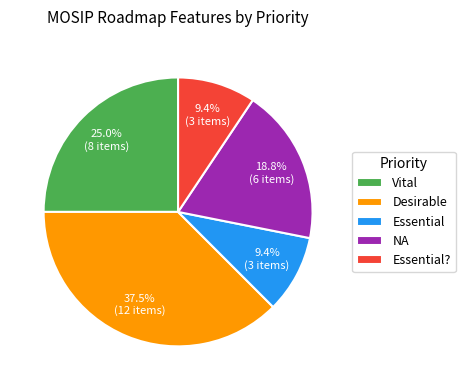

Do Essential and NA together represent more than half of the pie?

No